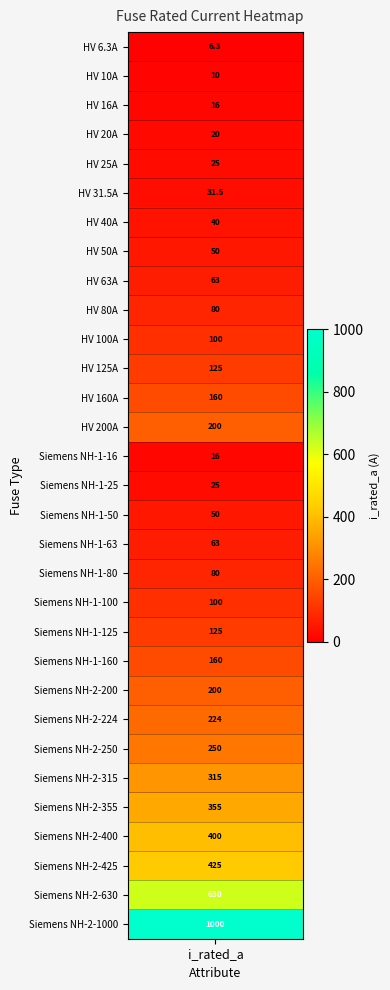

Is it true that the value at 30 is 1000.0?

True